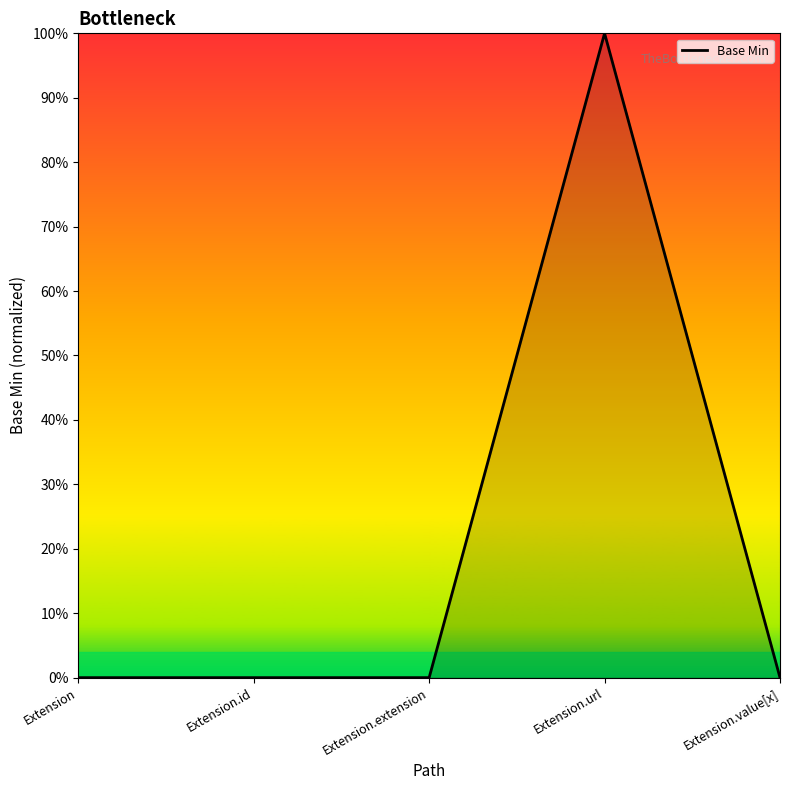

List the labels in order of value, largest first.

Extension.url, Extension, Extension.id, Extension.extension, Extension.value[x]